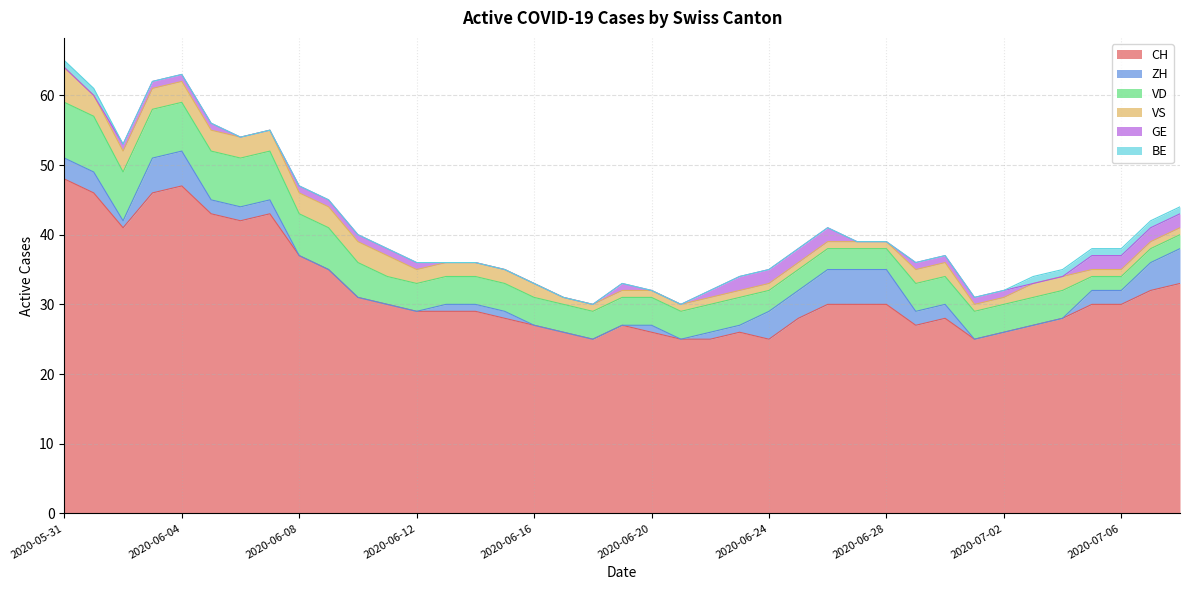

Reading left to right, list all the values displayed in this chart.

CH: 48	46	41	46	47	43	42	43	37	35	31	30	29	29	29	28	27	26	25	27	26	25	25	26	25	28	30	30	30	27	28	25	26	27	28	30	30	32	33
ZH: 3	3	1	5	5	2	2	2	0	0	0	0	0	1	1	1	0	0	0	0	1	0	1	1	4	4	5	5	5	2	2	0	0	0	0	2	2	4	5
VD: 8	8	7	7	7	7	7	7	6	6	5	4	4	4	4	4	4	4	4	4	4	4	4	4	3	3	3	3	3	4	4	4	4	4	4	2	2	2	2
VS: 5	3	3	3	3	3	3	3	3	3	3	3	2	2	2	2	2	1	1	1	1	1	1	1	1	1	1	1	1	2	2	1	1	2	2	1	1	1	1
GE: 0	0	1	1	1	1	0	0	1	1	1	1	1	0	0	0	0	0	0	1	0	0	1	2	2	2	2	0	0	1	1	1	1	0	0	2	2	2	2
BE: 1	1	0	0	0	0	0	0	0	0	0	0	0	0	0	0	0	0	0	0	0	0	0	0	0	0	0	0	0	0	0	0	0	1	1	1	1	1	1